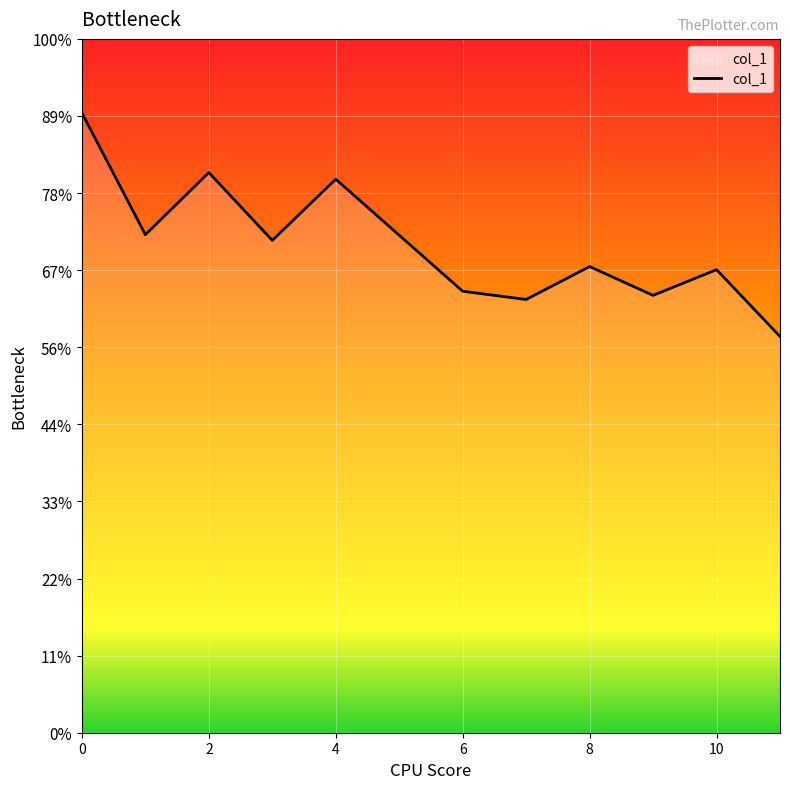

Does the chart display data point markers on the line(s)?

No